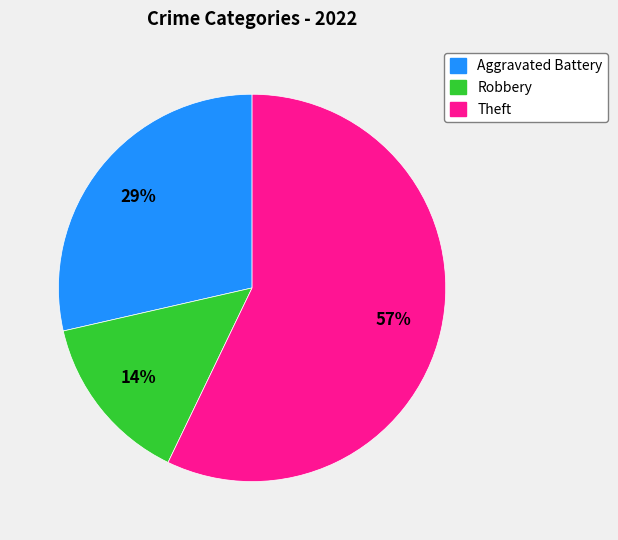

To the nearest percent, what is the average slice percentage?

33%